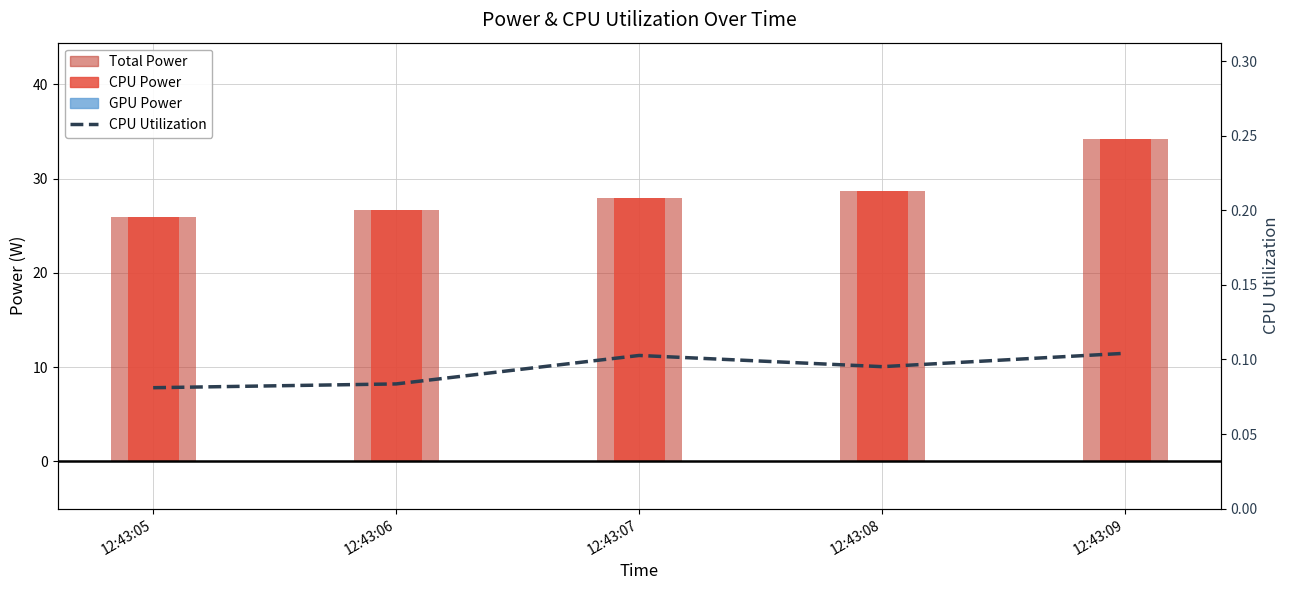

At 12:43:08, list the series in order from smallest to largest.

GPU Power, CPU Utilization, Total Power, CPU Power